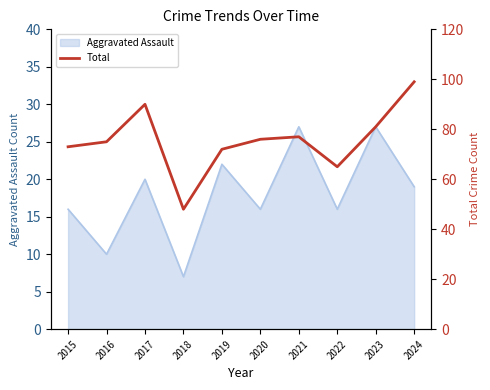

List the labels in order of value, smallest first.

2018, 2022, 2019, 2015, 2016, 2020, 2021, 2023, 2017, 2024